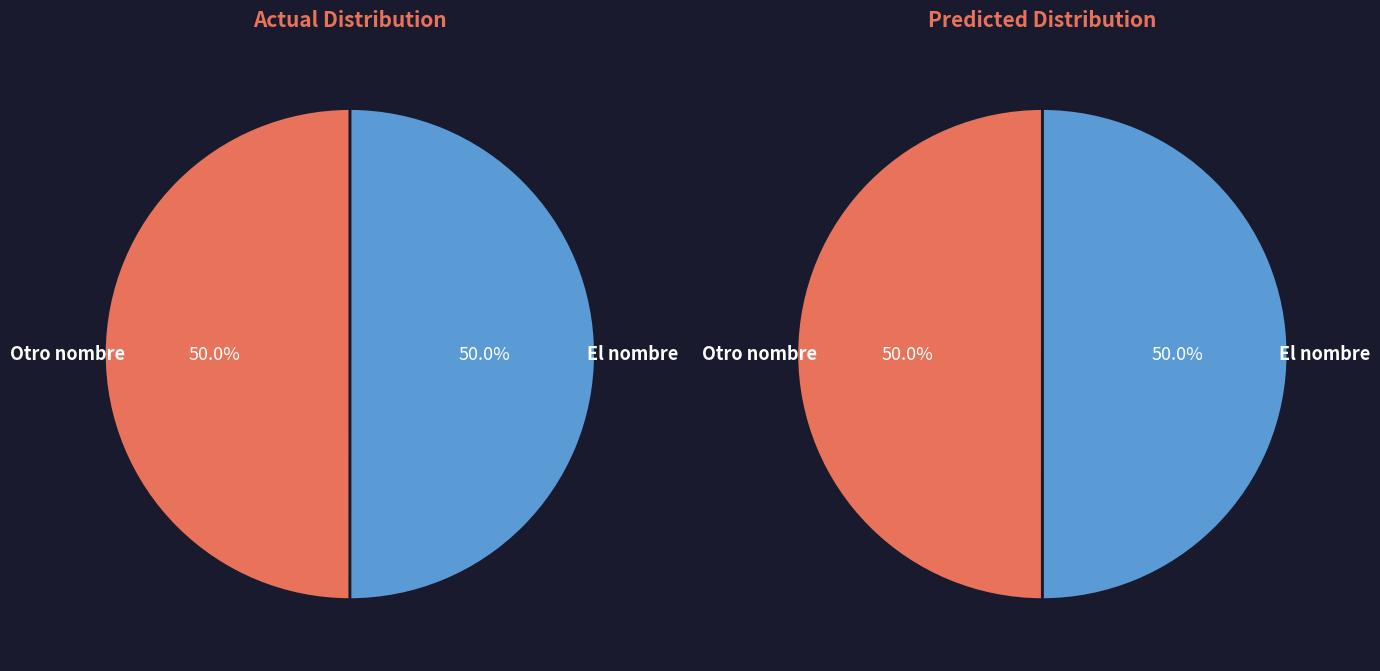

Which has a higher value, El nombre or Otro nombre?

El nombre